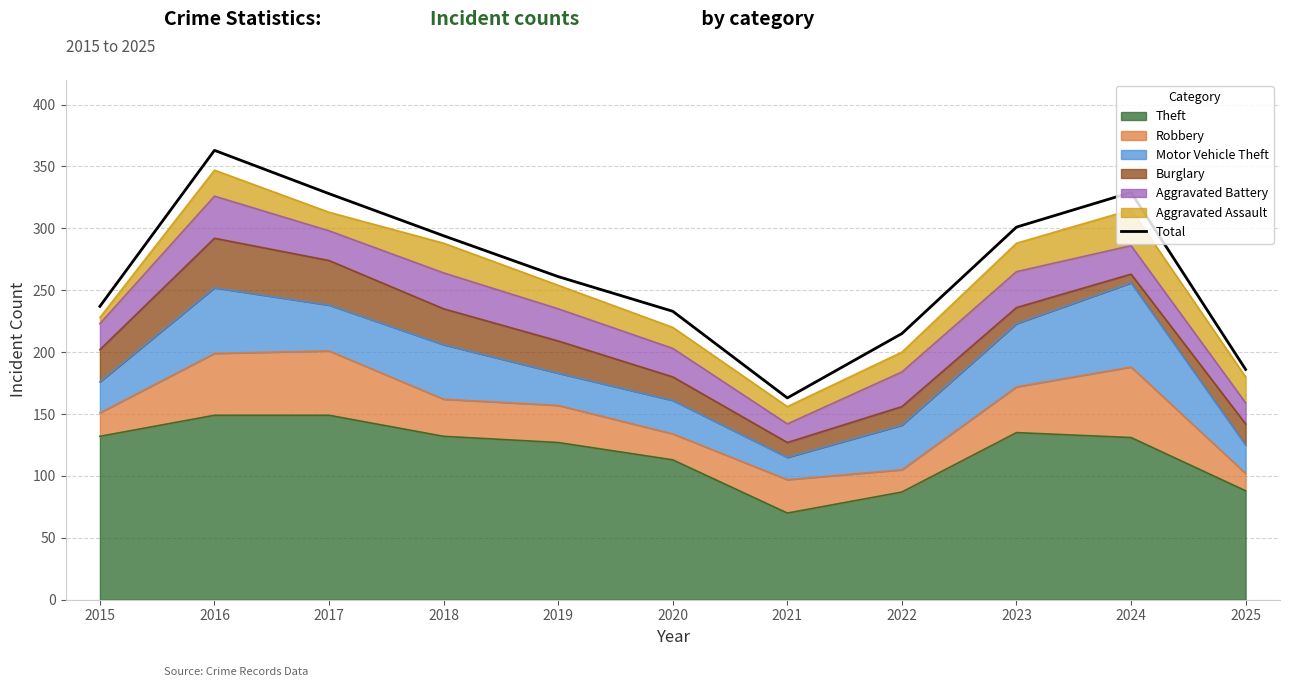

What is the value of the 11th point from the left?

186